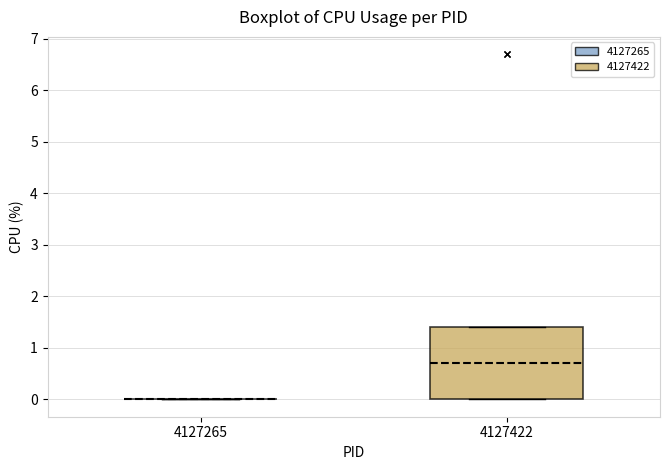

Which box is the tallest, from its lower edge to its upper edge?

4127422